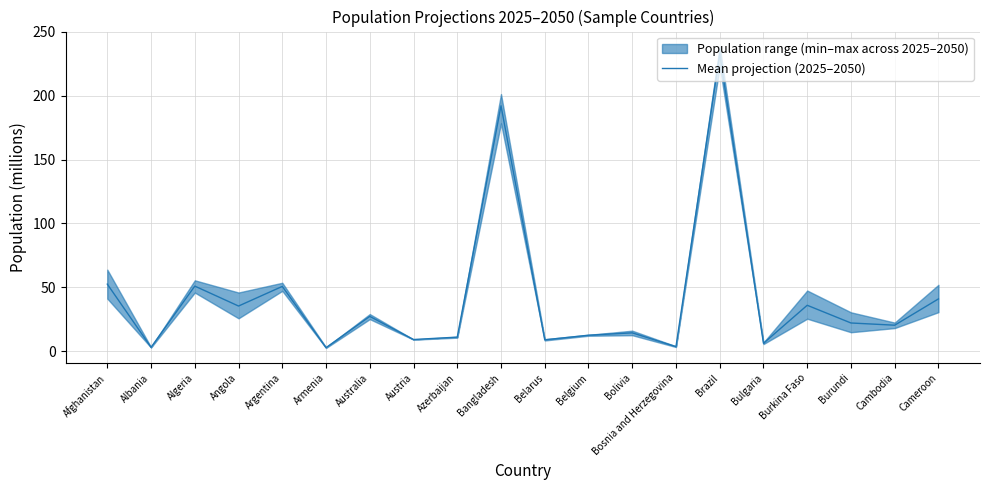

Rank the categories by value from lowest to highest.

Armenia, Albania, Bosnia and Herzegovina, Bulgaria, Belarus, Austria, Azerbaijan, Belgium, Bolivia, Cambodia, Burundi, Australia, Angola, Burkina Faso, Cameroon, Argentina, Algeria, Afghanistan, Bangladesh, Brazil